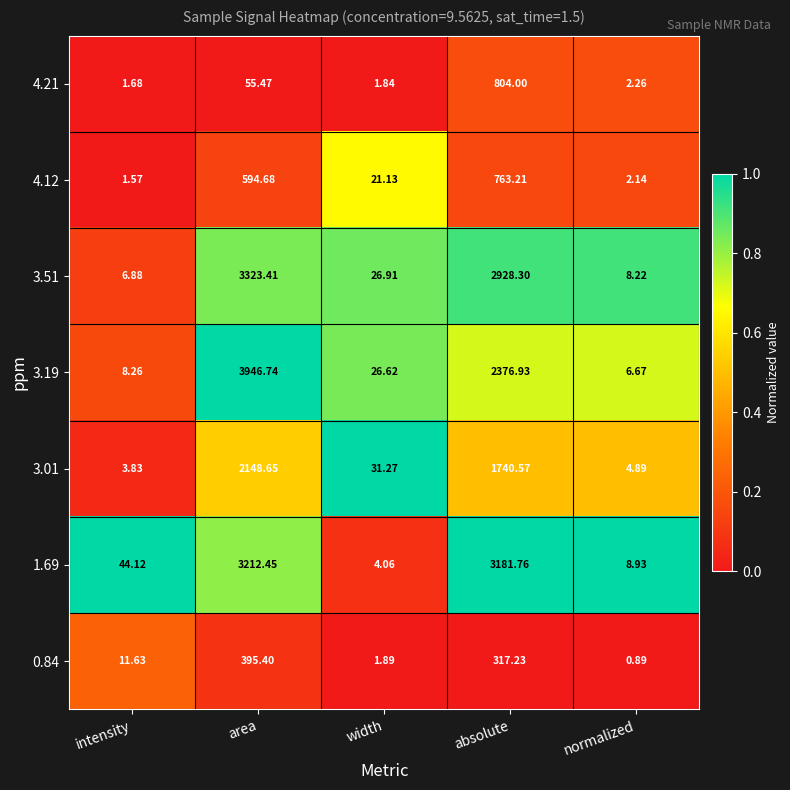

At which category is the sum across all series the highest?

area